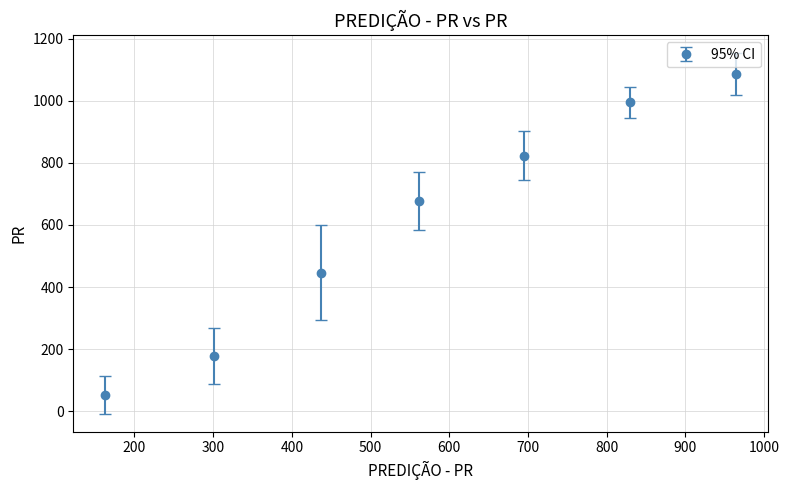

True or false: the data has more than 0 interior local peaks.

False